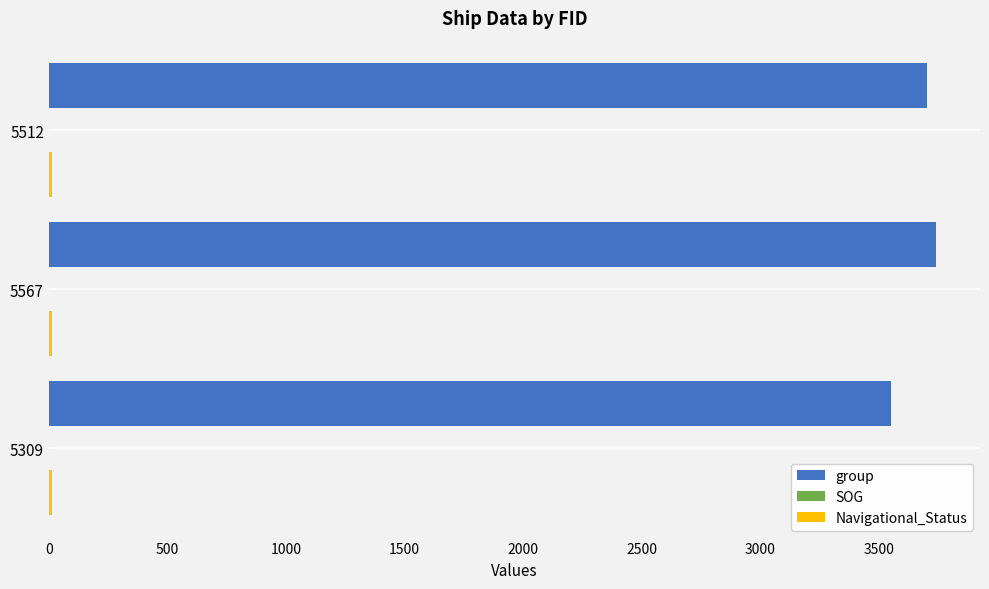

True or false: group has a value of 3550.0 at 5309.

True